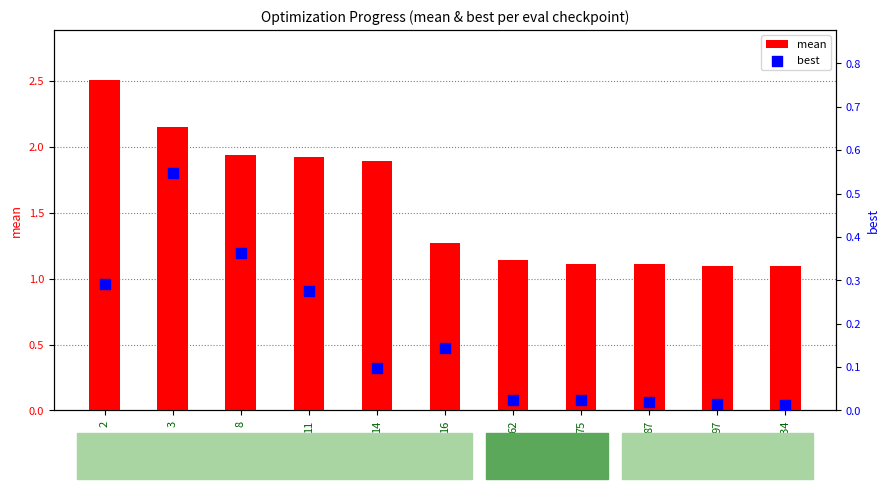

Which series has the widest spread of Y values?

mean